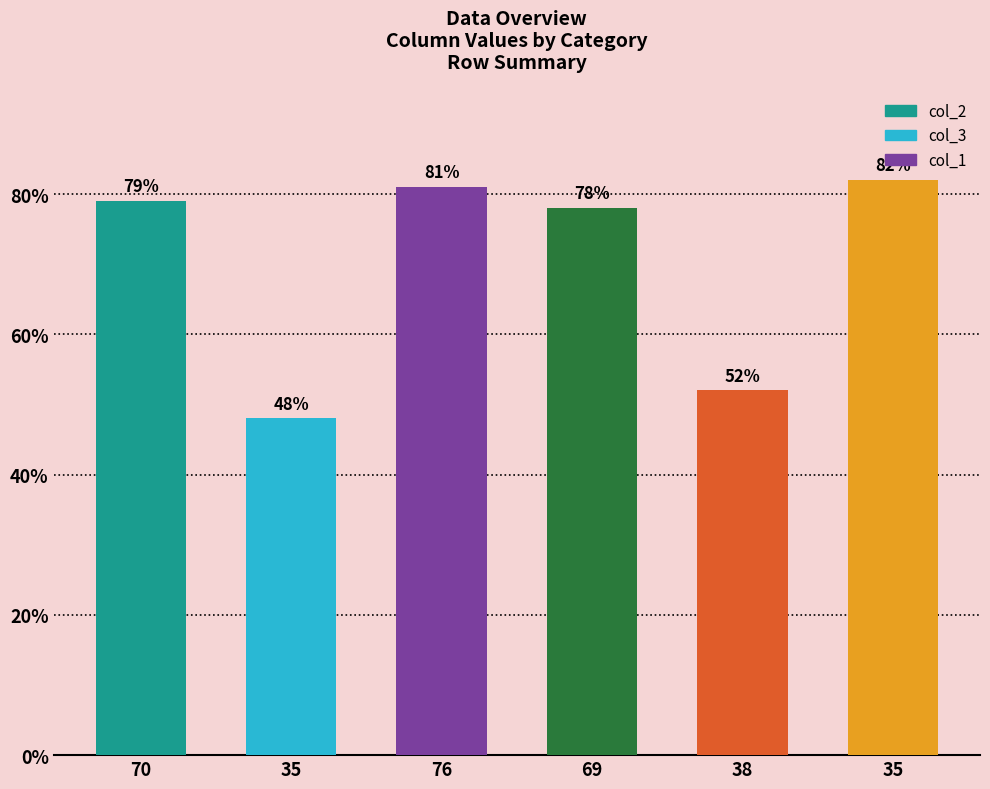

What is the maximum value shown in the chart?

82